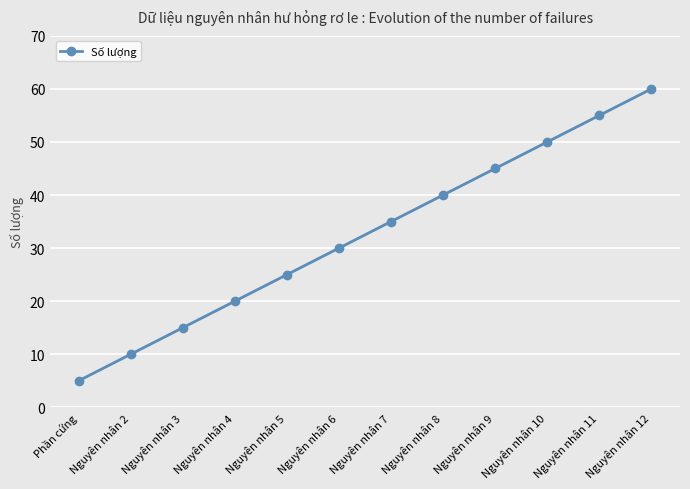

The value at Nguyên nhân 6 is 30. True or false?

True